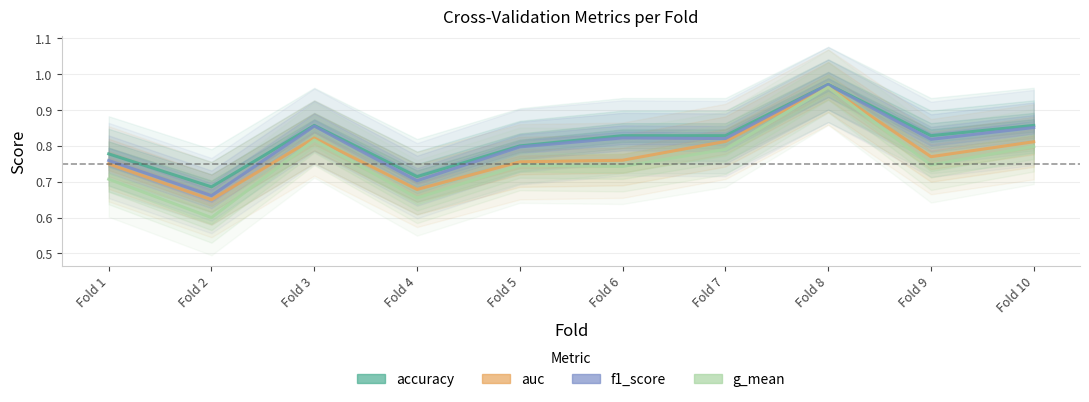

What is the minimum value shown in the chart?

0.6